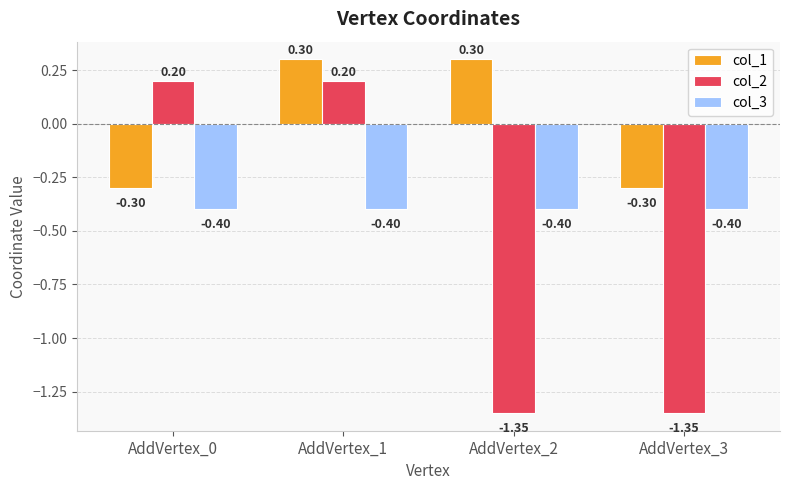

Which series has the largest total across all categories?

col_1